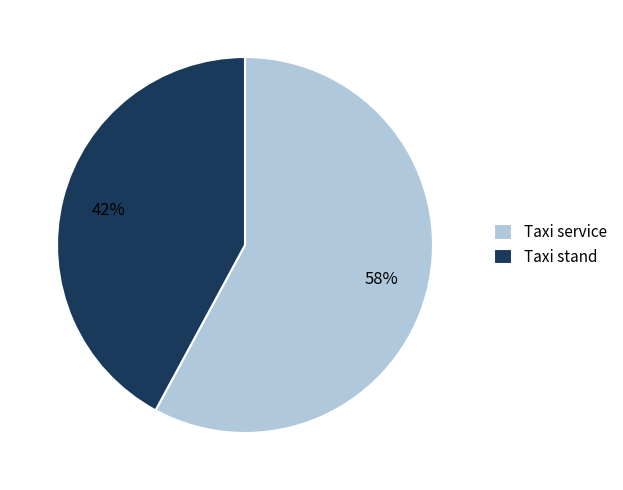

What is the ratio of the value at Taxi service to the value at Taxi stand?

1.4